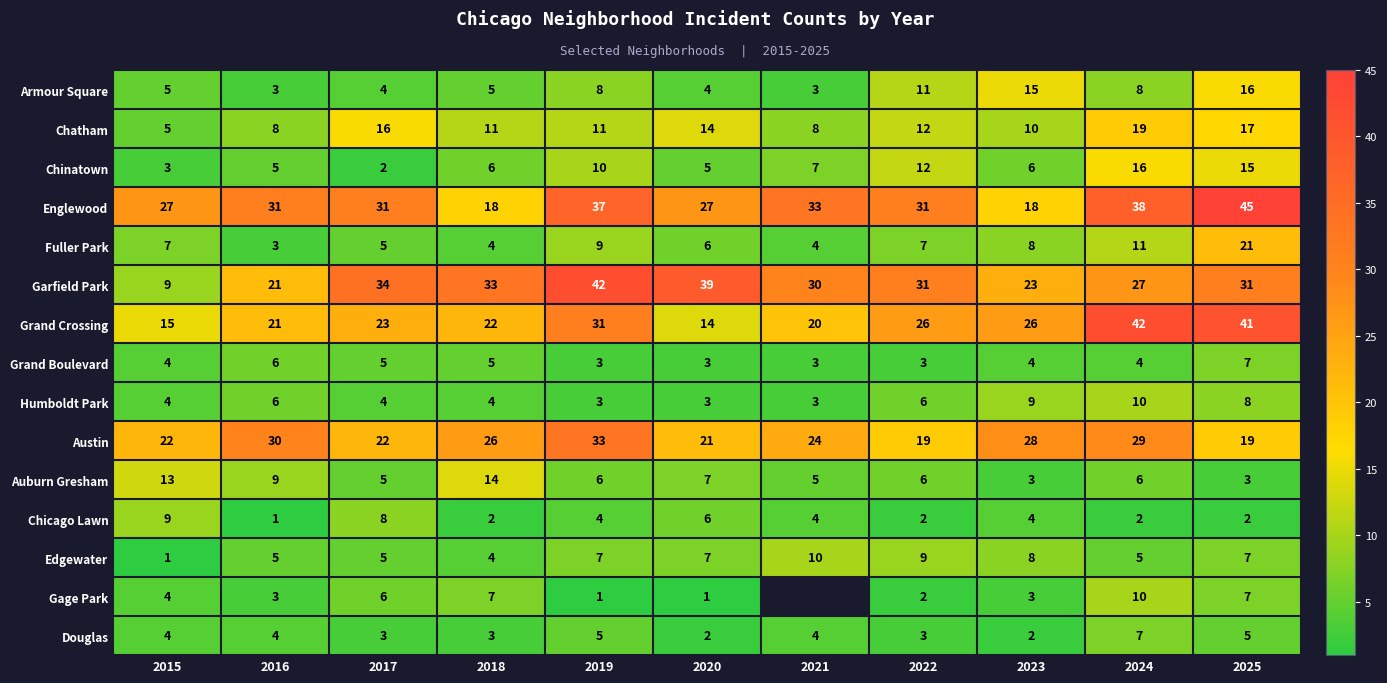

Which category has the highest value in the Austin series?

2019